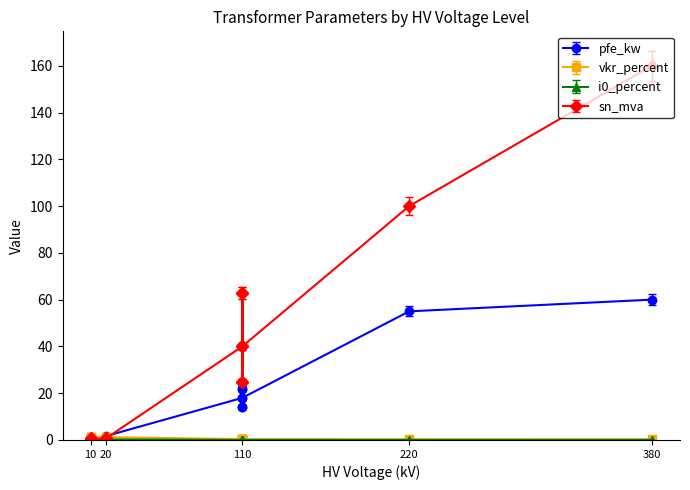

In sn_mva, how many points are higher than both neighbors (excluding endpoints)?

2